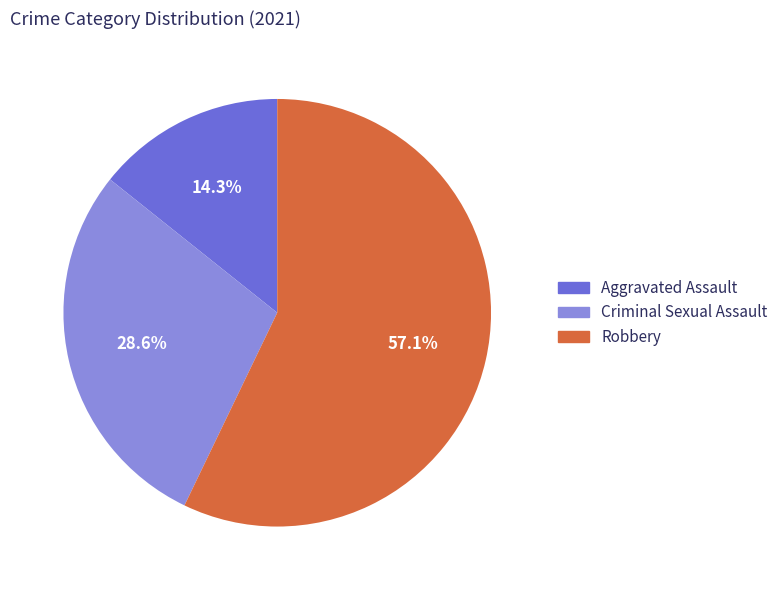

Count the number of slices in the pie.

4